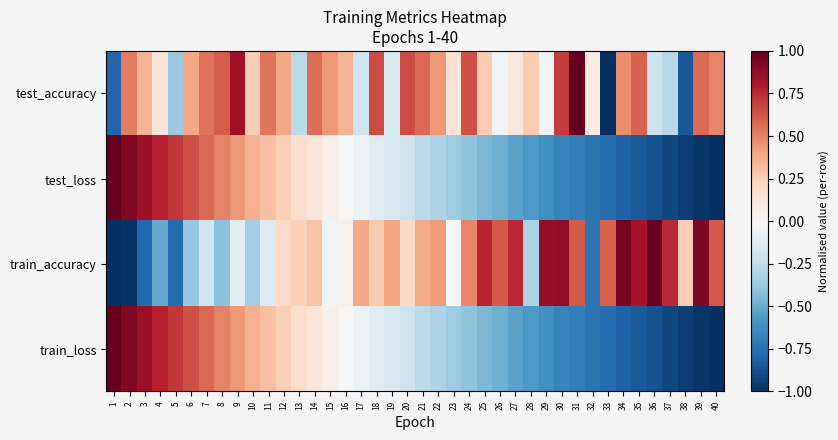

Which has a higher value, 34 or 20?

20